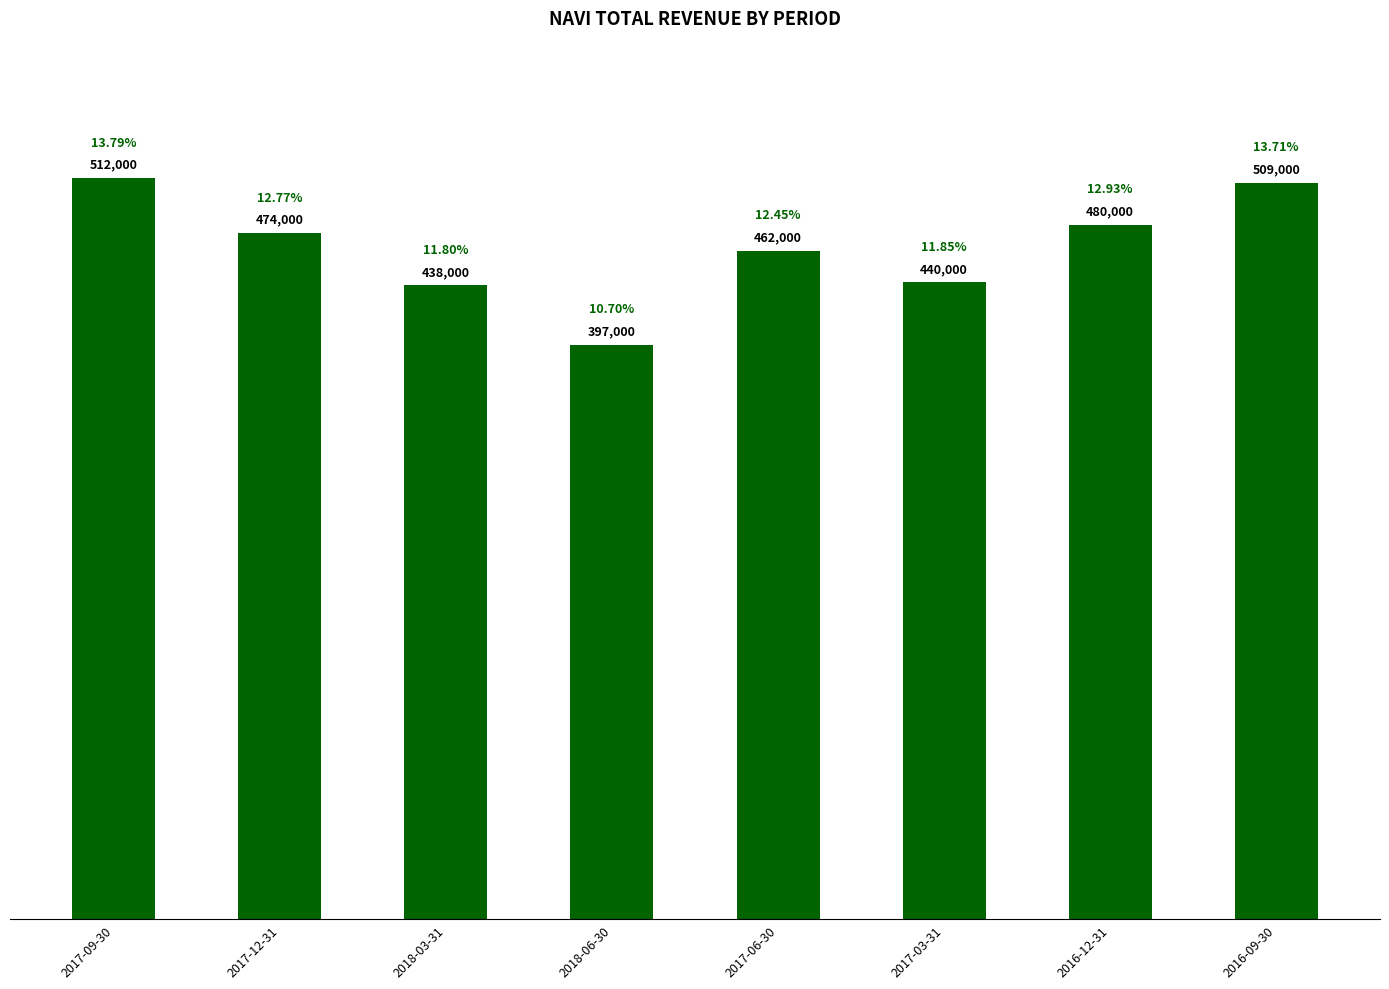

What is the approximate value at 2017-12-31, to the nearest 10?

474000